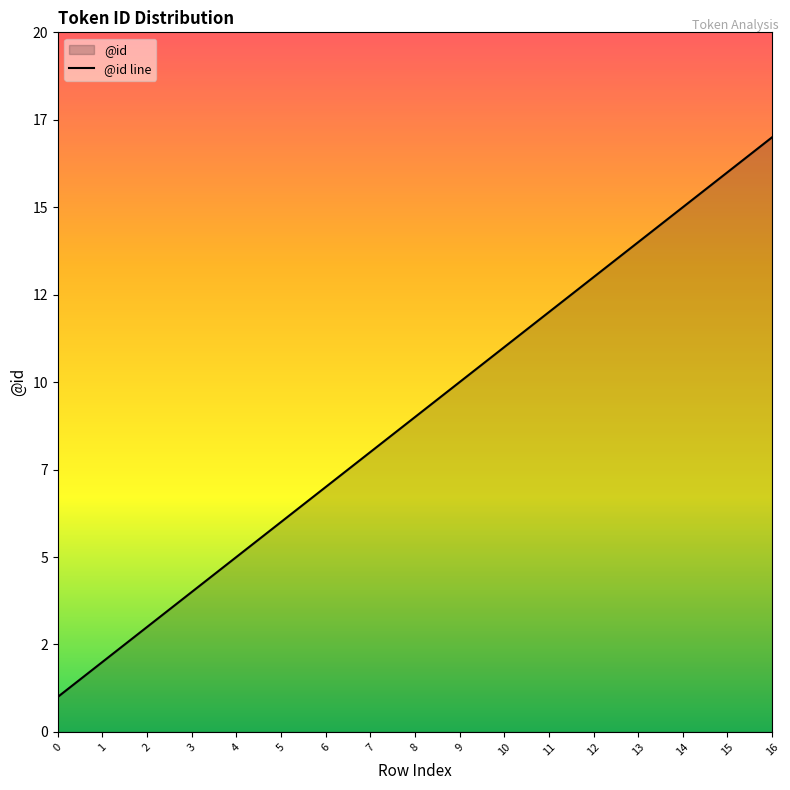

How many lines are shown in the chart?

1